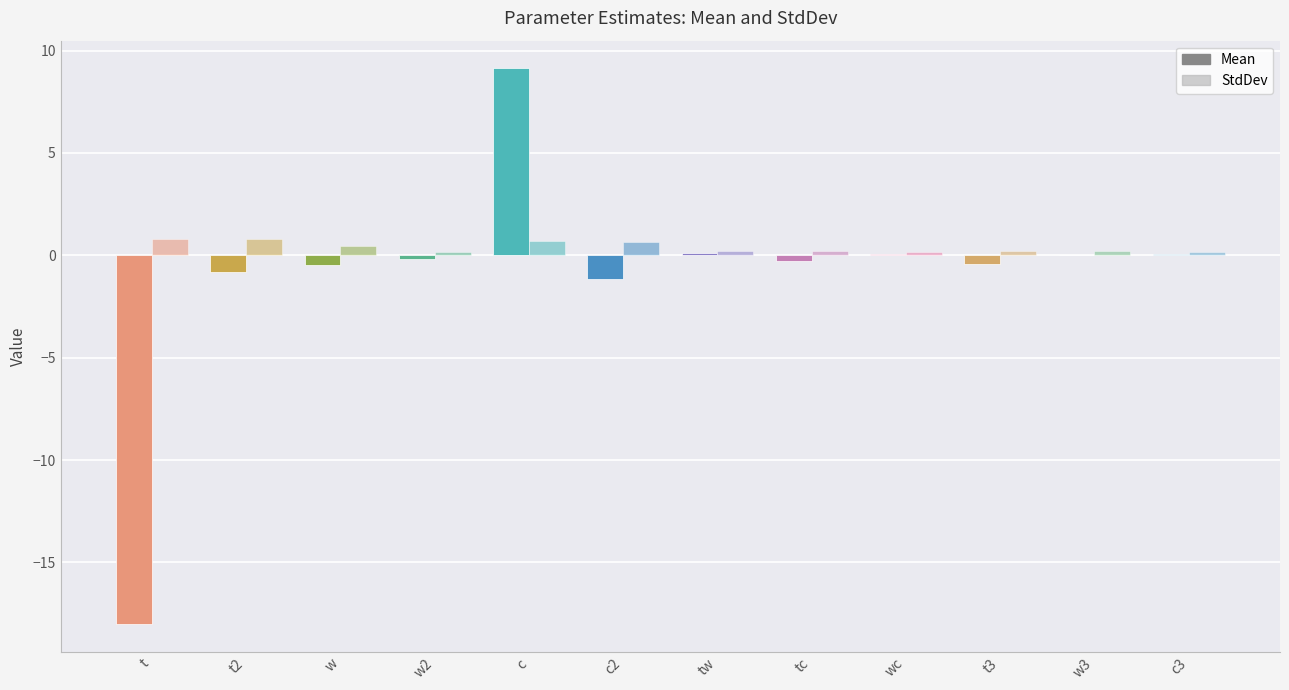

Rank the categories by Mean value from highest to lowest.

c, tw, wc, c3, w3, w2, tc, t3, w, t2, c2, t